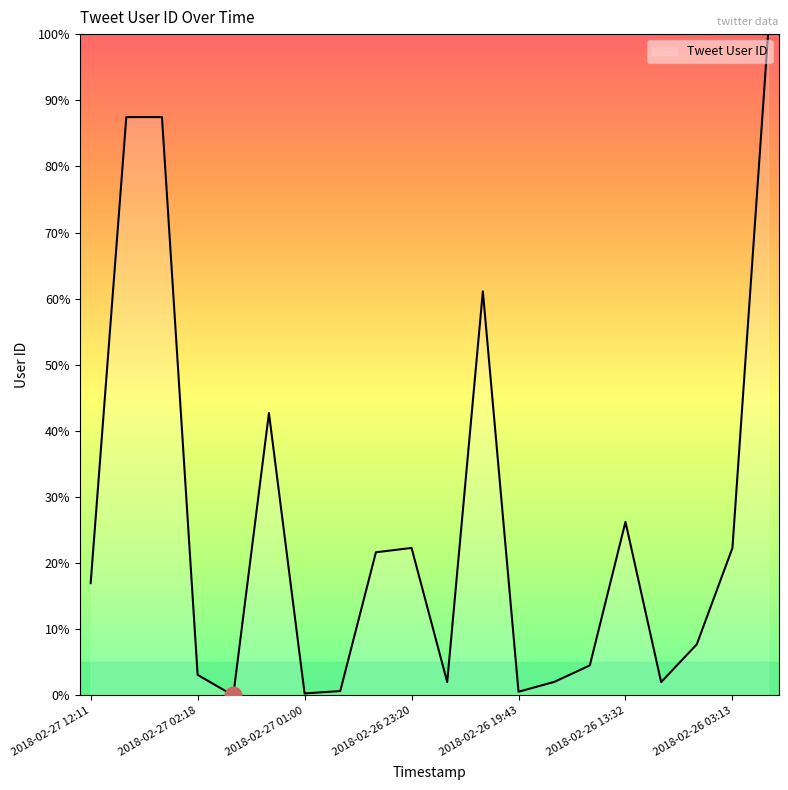

What is the greatest value displayed?

100.0